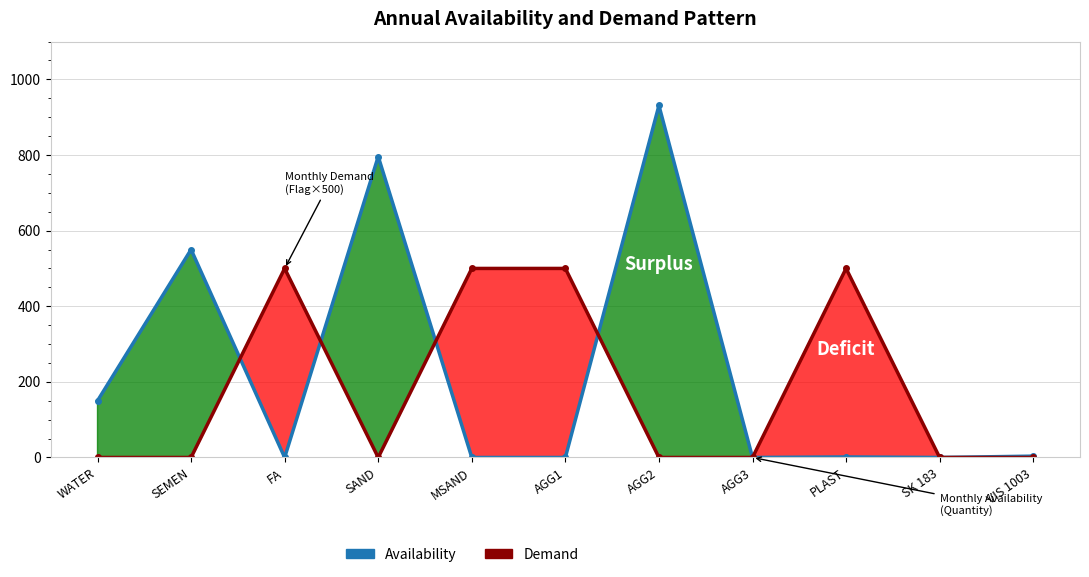

What is the difference between the maximum and second lowest values in the Availability series?

931.0